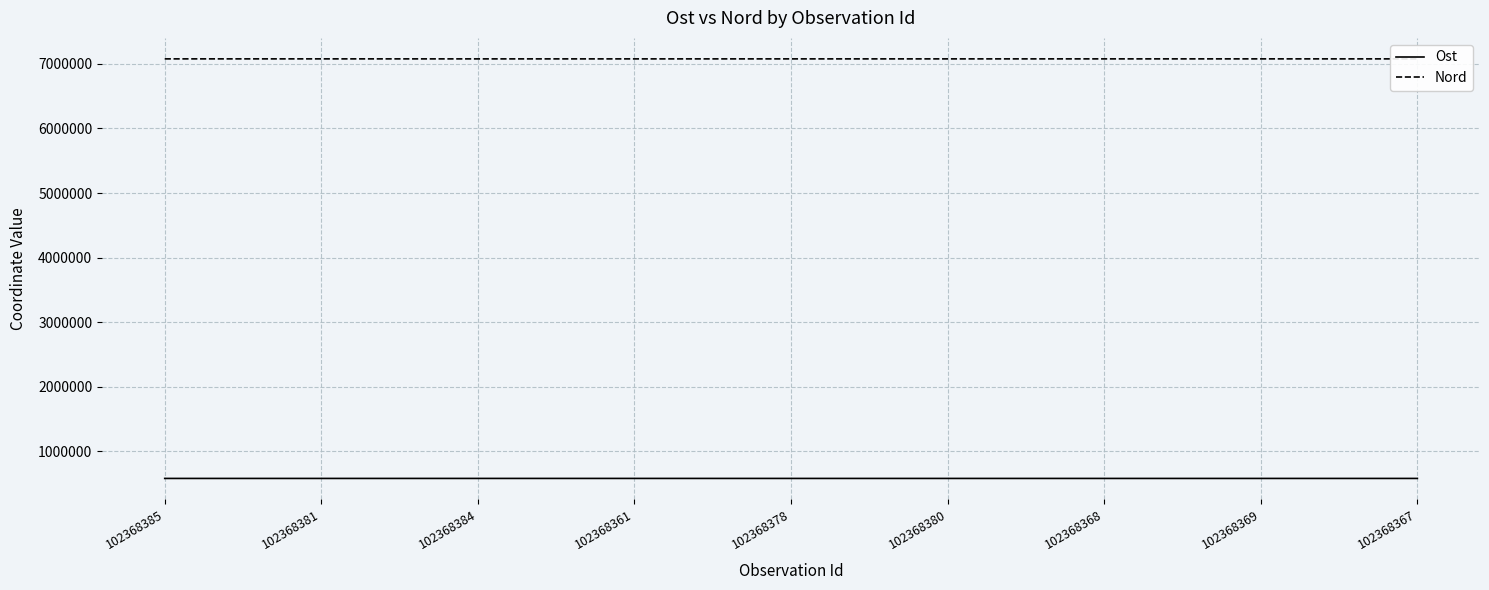

Rank the series at 102368384 from lowest to highest value.

Ost, Nord